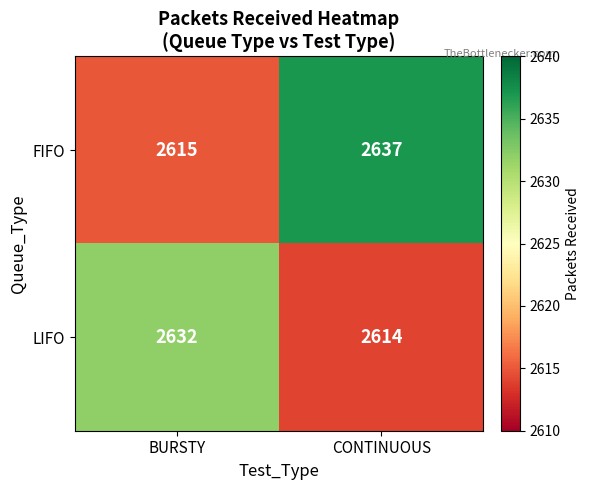

Which series has the widest spread of values?

FIFO